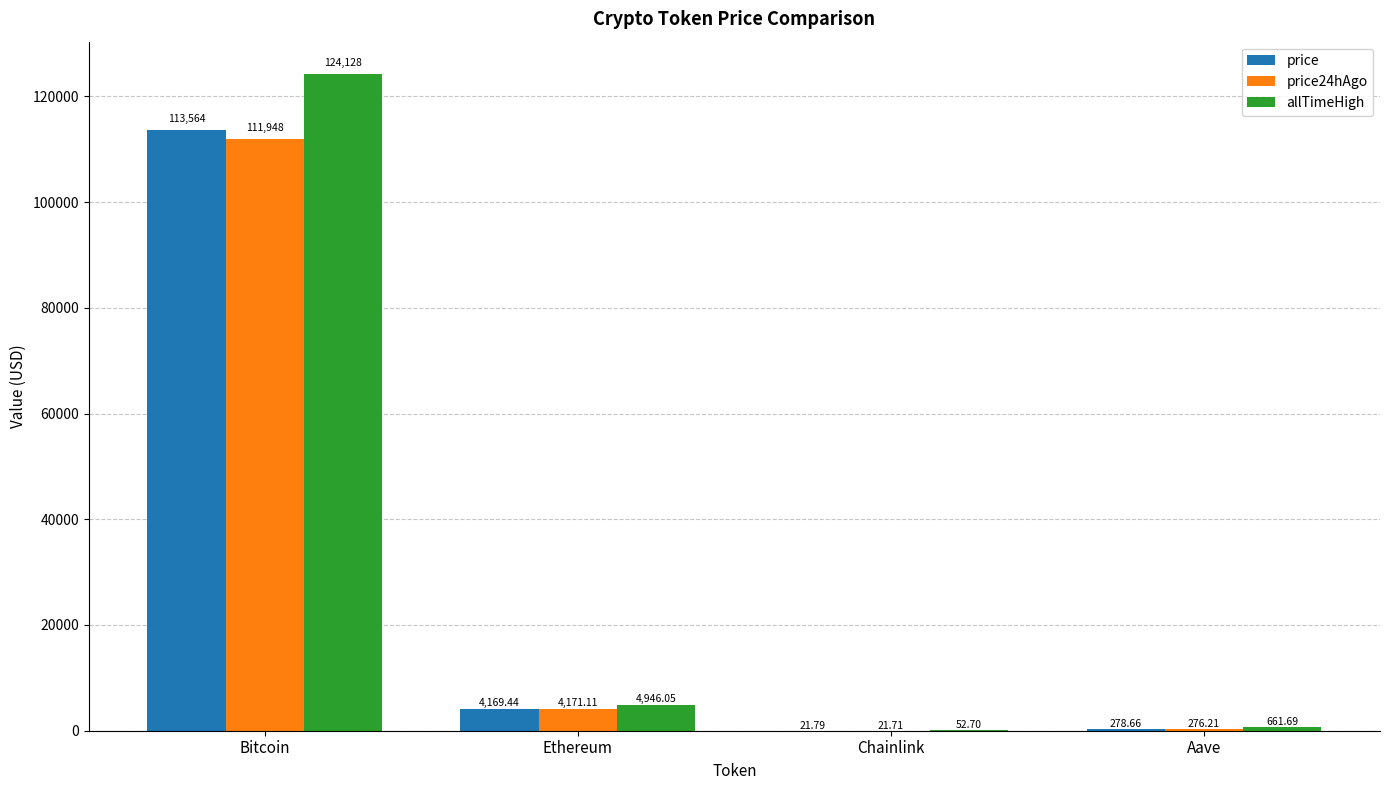

How many data points in allTimeHigh are above 4946?

2